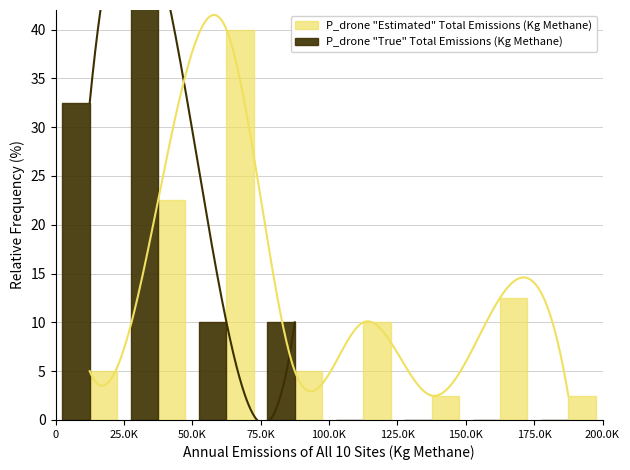

At 125.0K, list the series in order from largest to smallest.

P_drone "Estimated" Total Emissions (Kg Methane), P_drone "True" Total Emissions (Kg Methane)